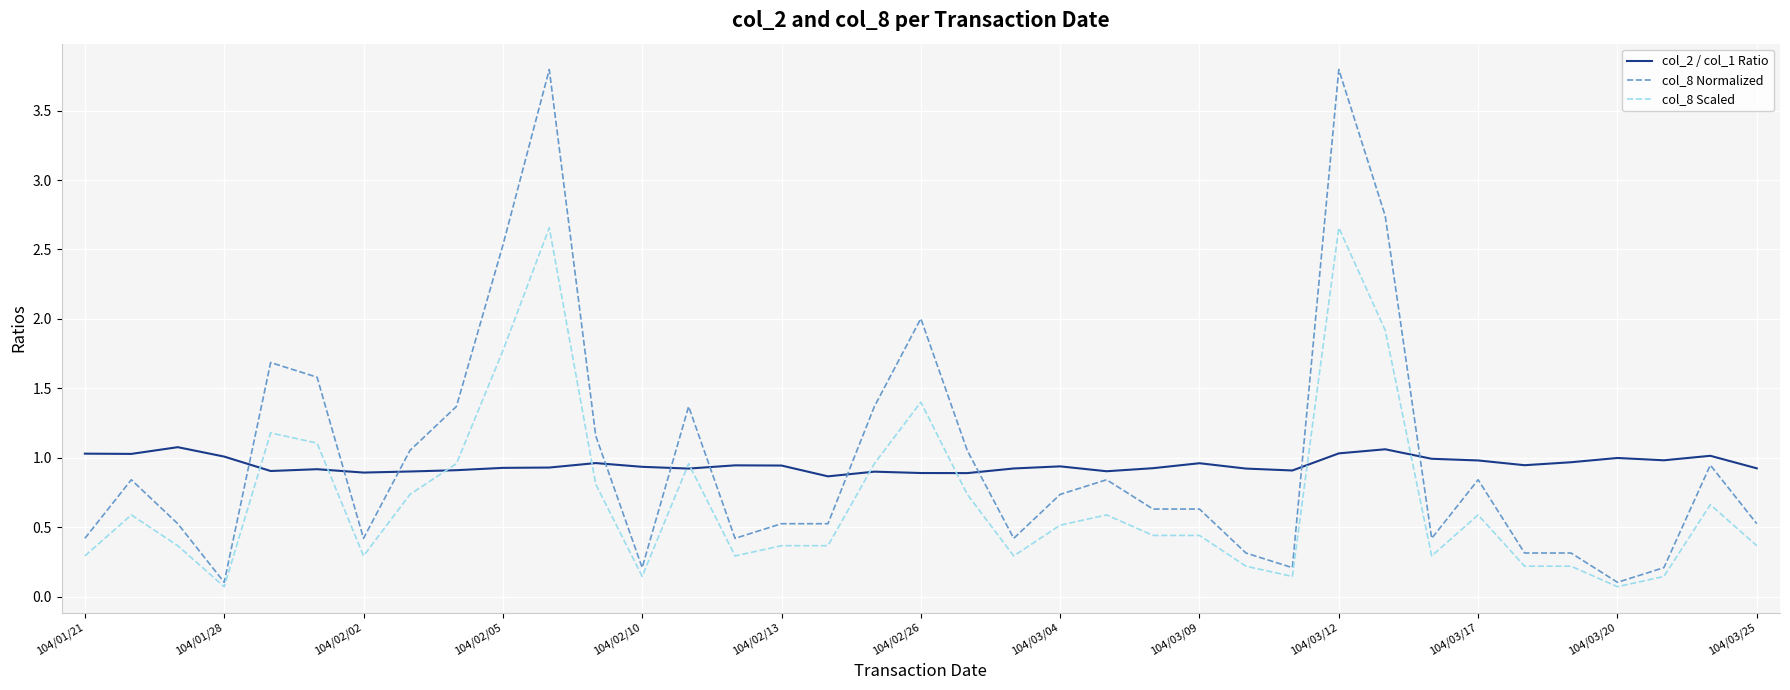

List the series in order of their overall mean, lowest first.

col_8 Scaled, col_2 / col_1 Ratio, col_8 Normalized